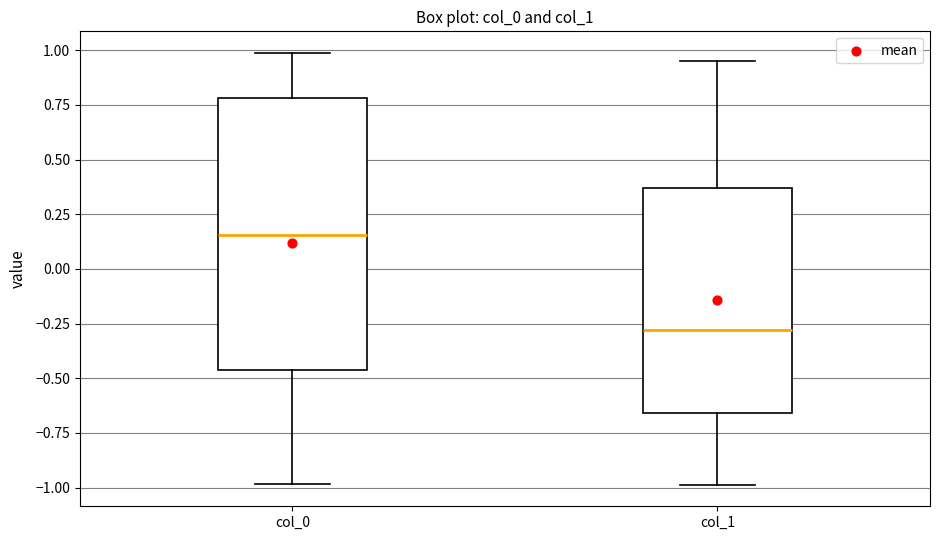

Reading left to right, read every box against the y-axis: the position of its median line, the range the box covers, and the ends of its whiskers. The values are not printed on the chart, so give them approximately, as read against the axis.

col_0: median 0.15, box -0.45 to 0.80, whiskers -1.00 to 1.00
col_1: median -0.30, box -0.65 to 0.35, whiskers -1.00 to 0.95